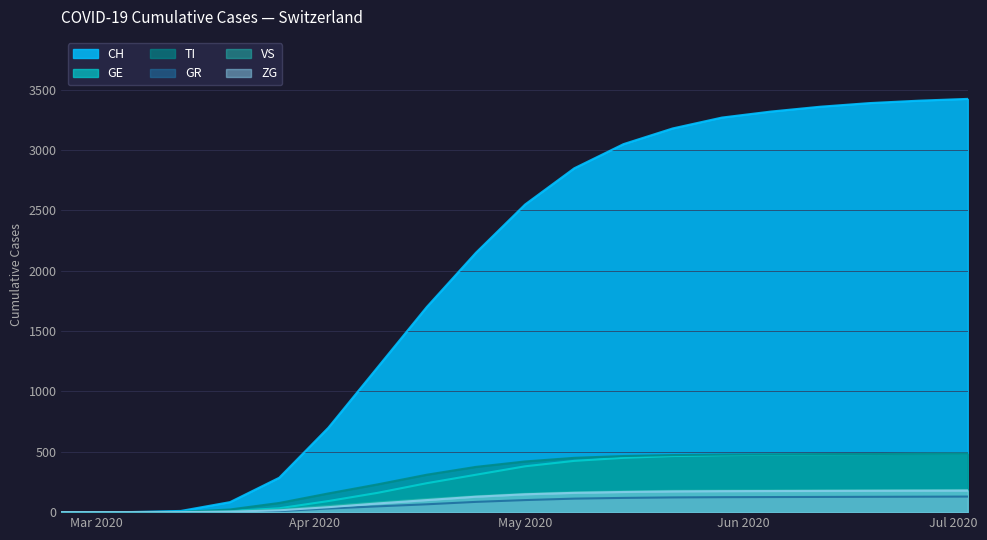

Which series has the largest total across all categories?

CH